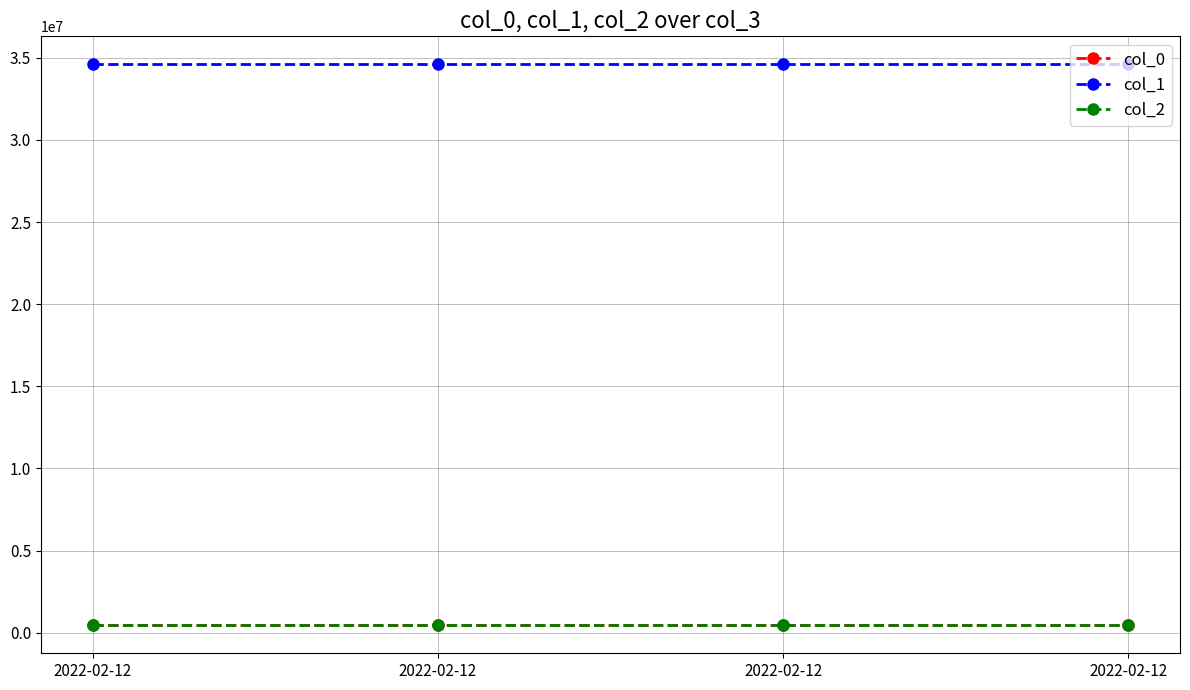

Where is col_0 nearest to the value 485685?

2022-02-12